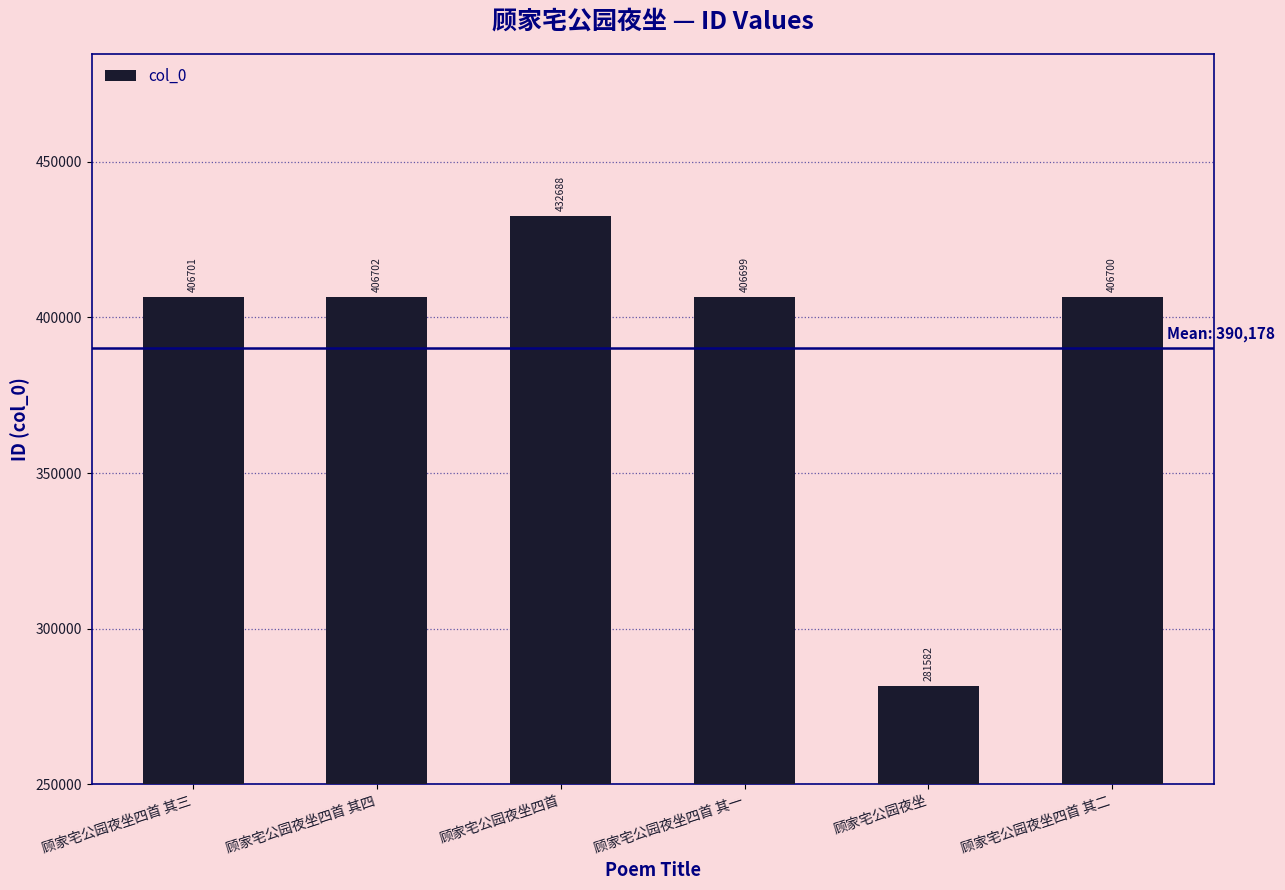

What is the difference between the maximum and minimum values?

151106